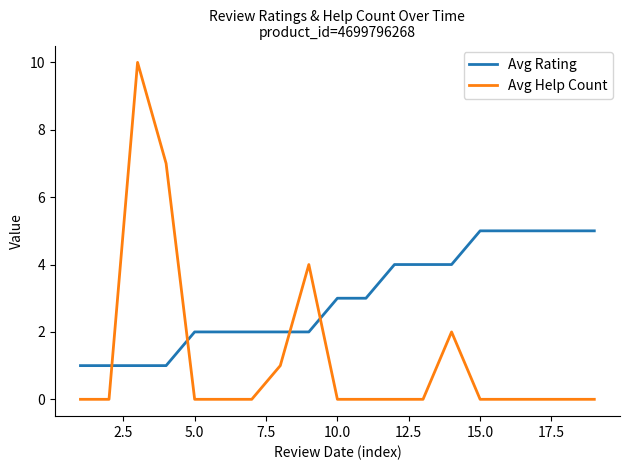

What are all the series names shown in the legend?

Avg Rating, Avg Help Count